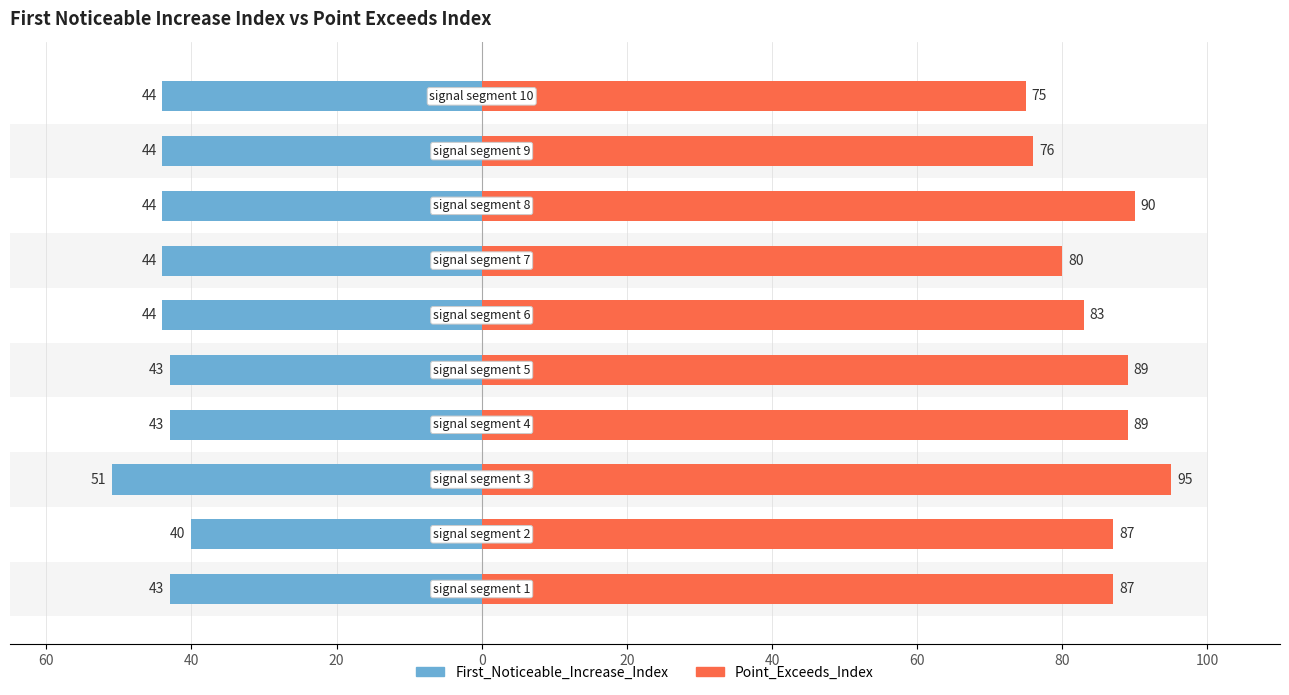

What is the difference between the First_Noticeable_Increase_Index values at 80 and 40?

4